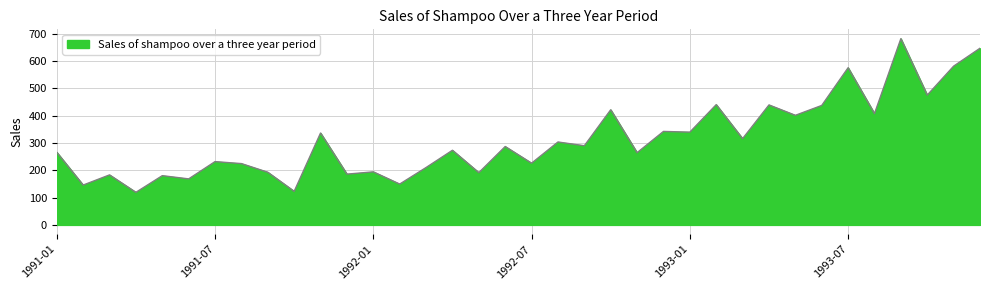

What is the maximum value shown in the chart?

682.0